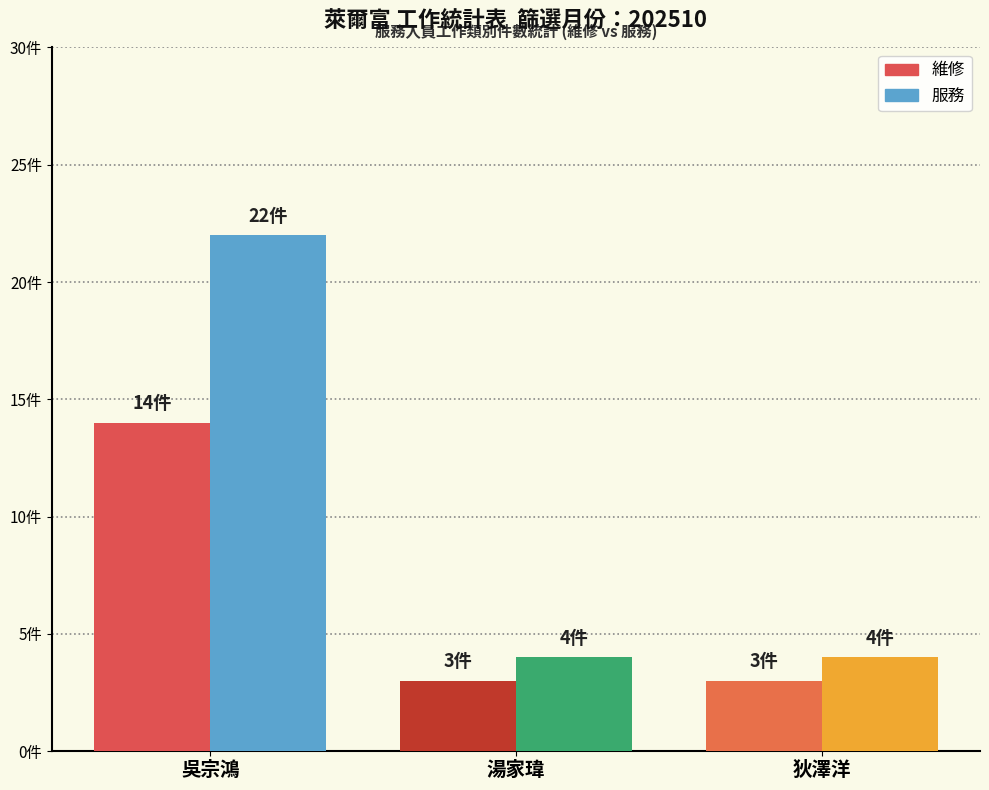

What are all the series names shown in the legend?

維修, 服務